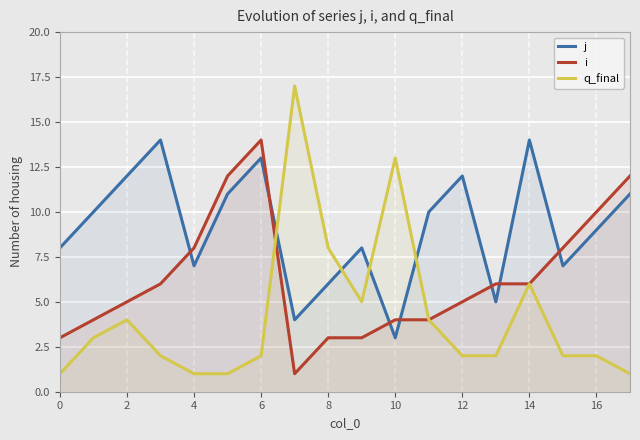

Which series has the widest spread of values?

q_final